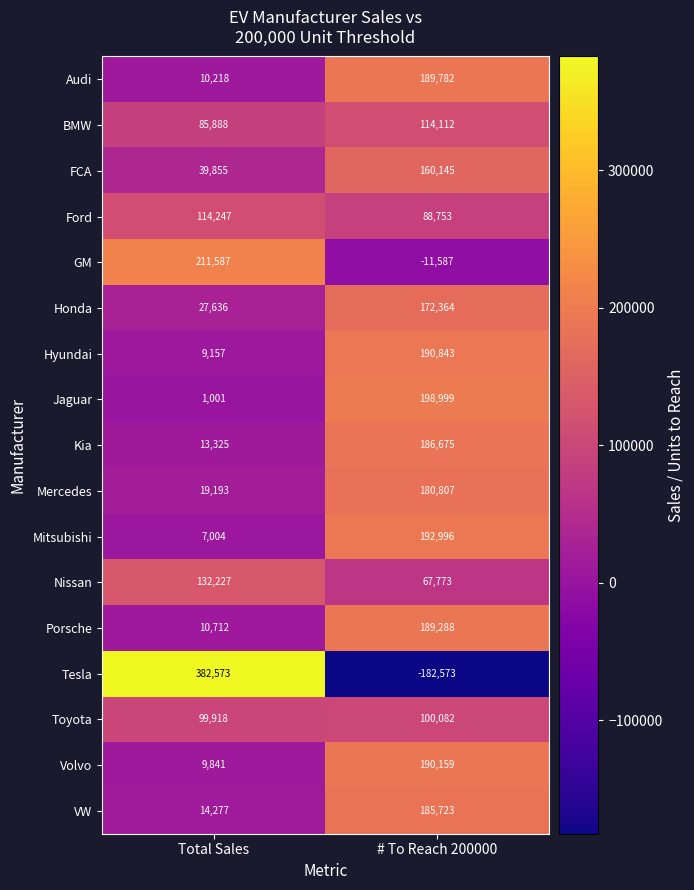

At which category is the sum across all series the highest?

# To Reach 200000